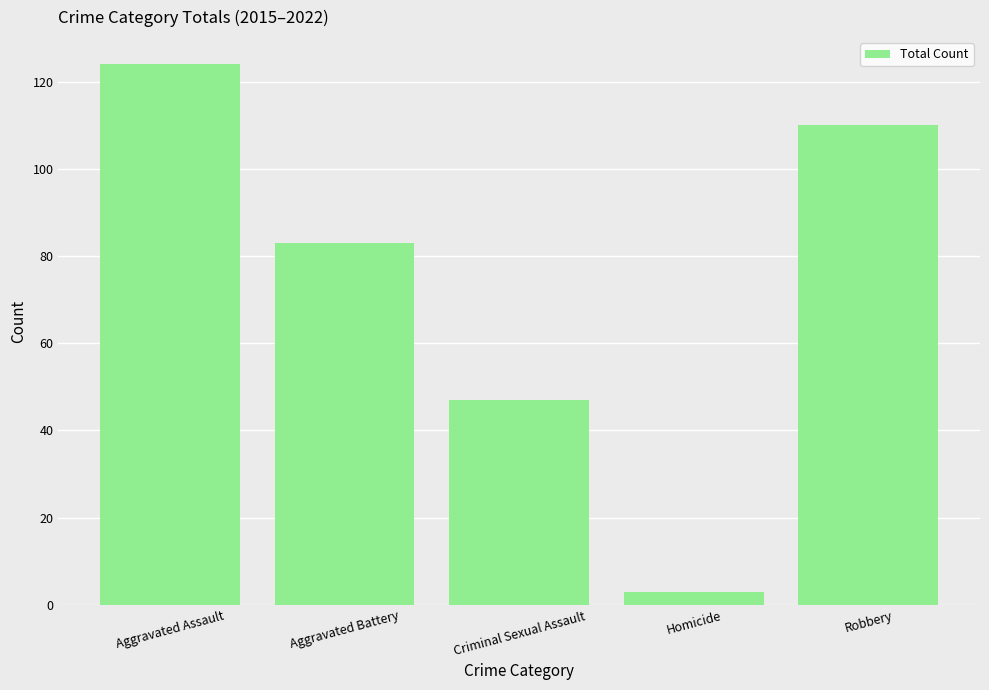

At which label does the data first exceed 83?

Aggravated Assault